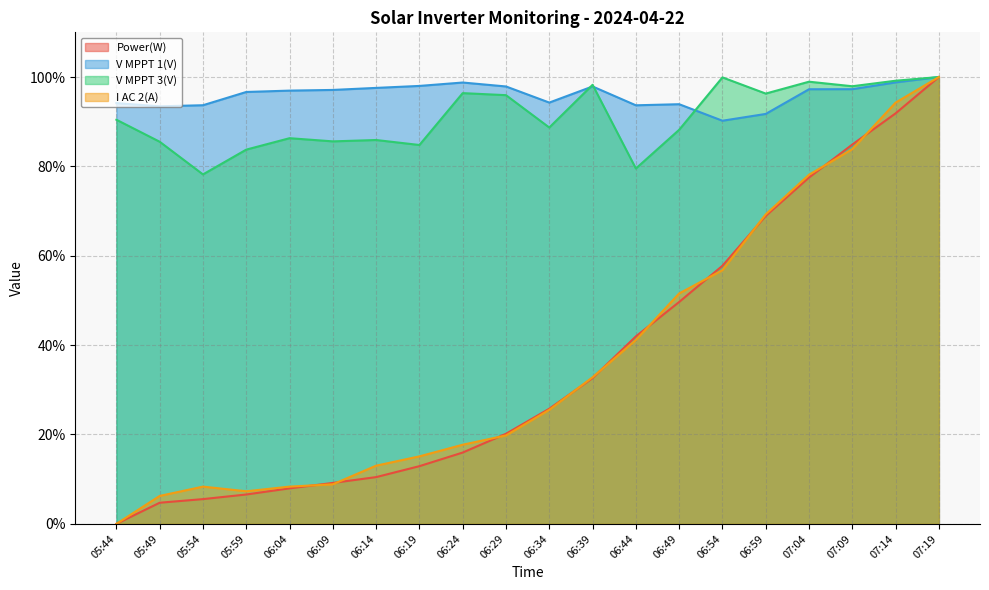

What is the label of the 6th point from the right?

06:54